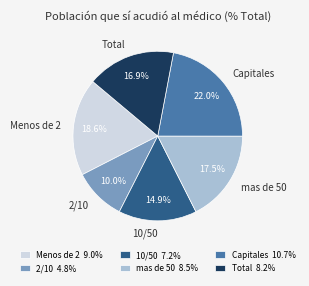

The Menos de 2 slice represents 6% of the pie. True or false?

False